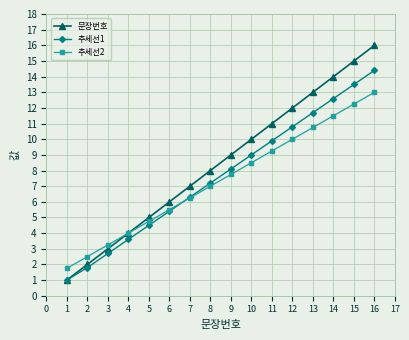

What is the value of the 문장번호 point at the 5th from the left?

5.0